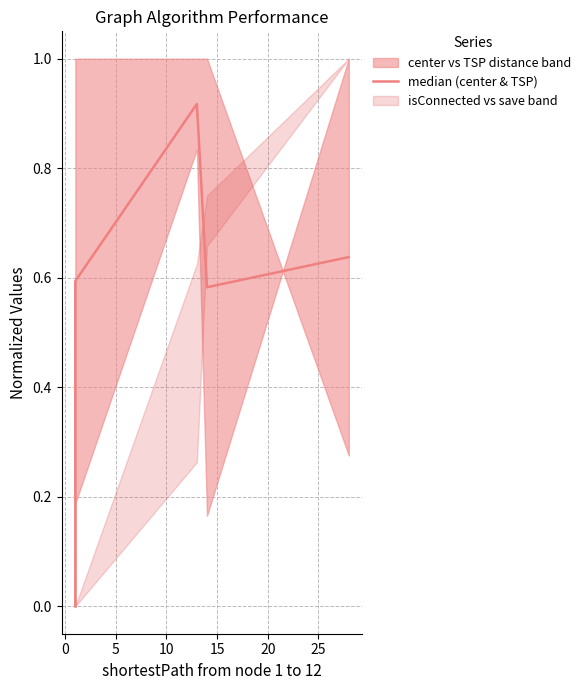

Reading left to right, extract all data points from this chart.

0.0	0.5	0.6	0.9	0.6	0.6